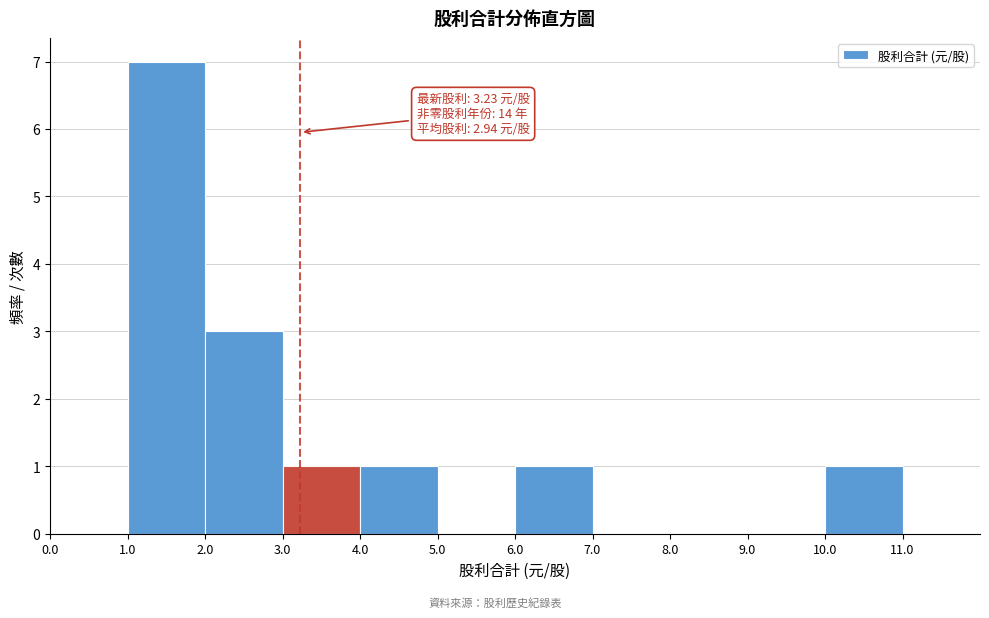

Over which range of the x-axis is the bar tallest?

1.0 to 2.0